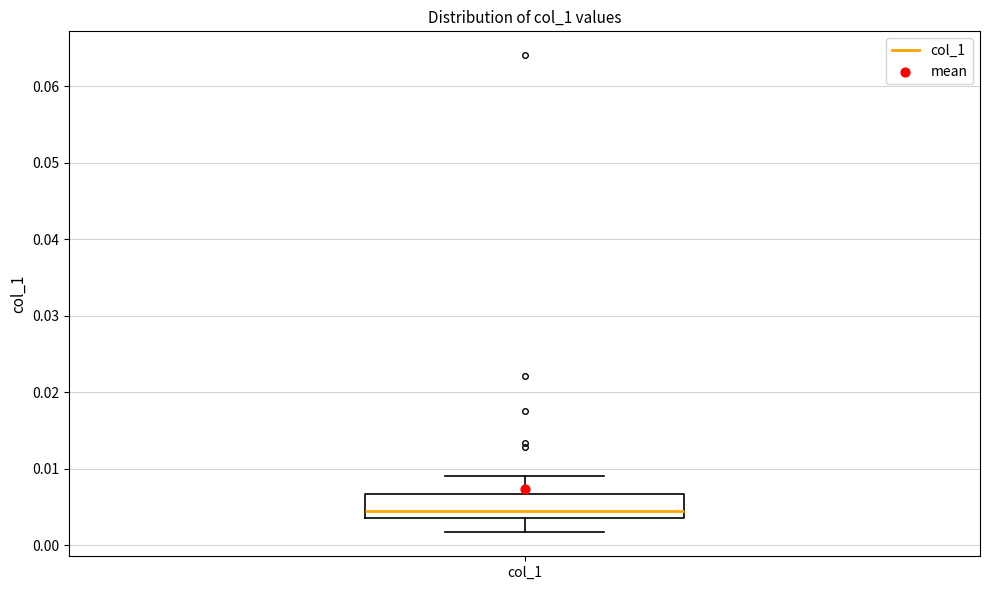

Where does the median line of the box for col_1 sit on the y-axis? The values are not printed on the chart, so give them approximately, as read against the axis.

0.005